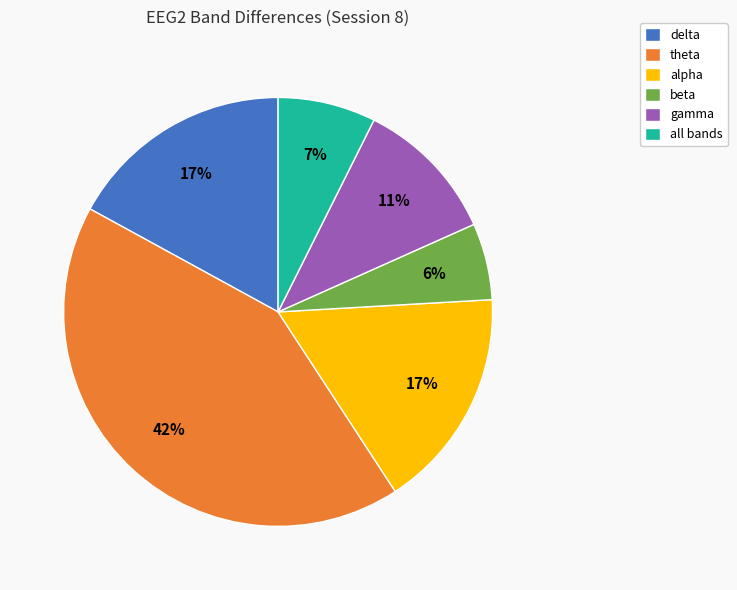

What percentage is the all bands slice, to the nearest percent?

7%